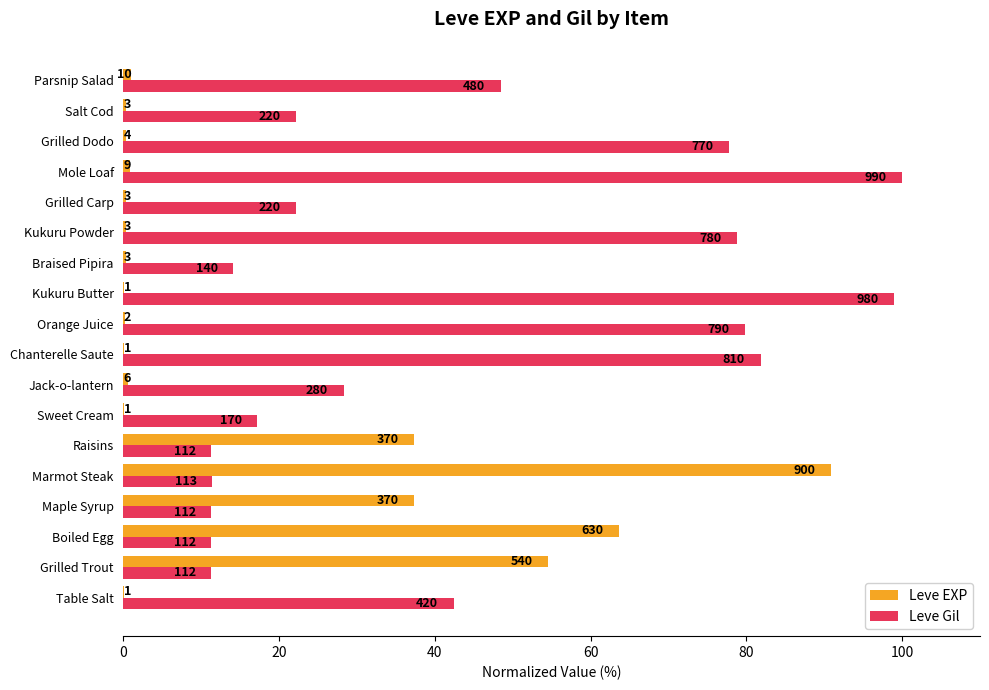

What position from the left is Marmot Steak?

5